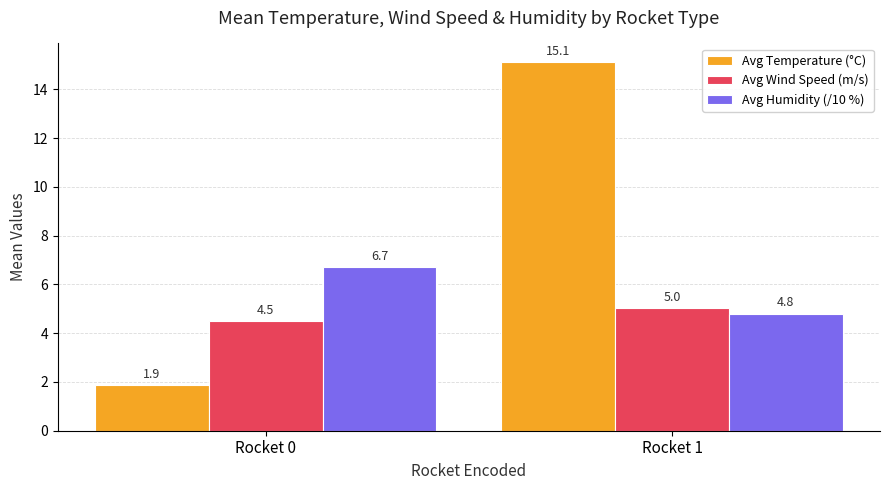

Reading left to right, transcribe all the data shown in this chart.

Avg Temperature (°C): Rocket 0=1.9	Rocket 1=15.1
Avg Wind Speed (m/s): Rocket 0=4.5	Rocket 1=5.0
Avg Humidity (/10 %): Rocket 0=6.7	Rocket 1=4.8